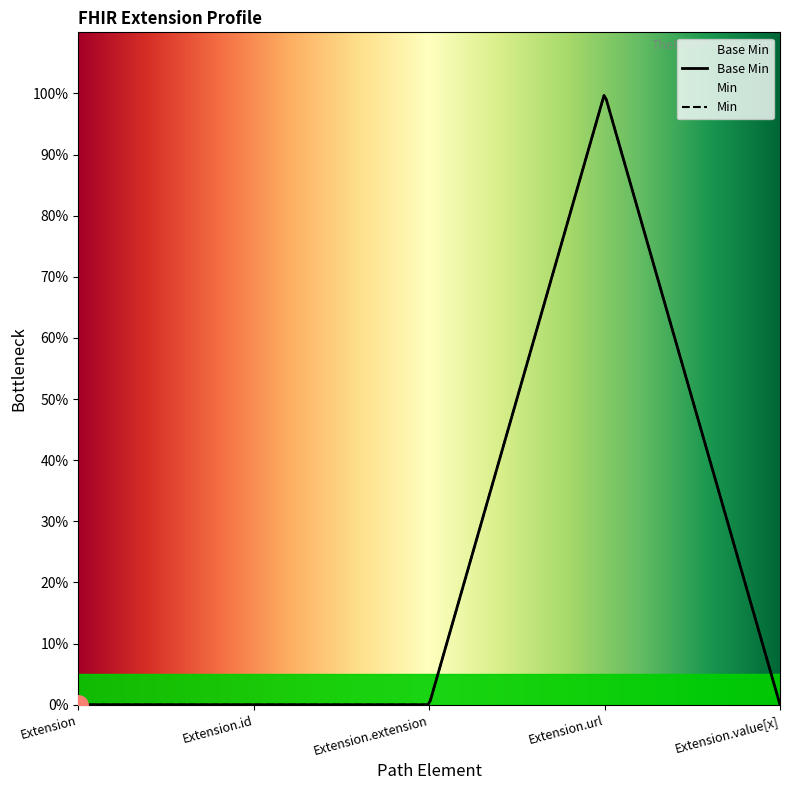

The value at Extension.url is 0. True or false?

False